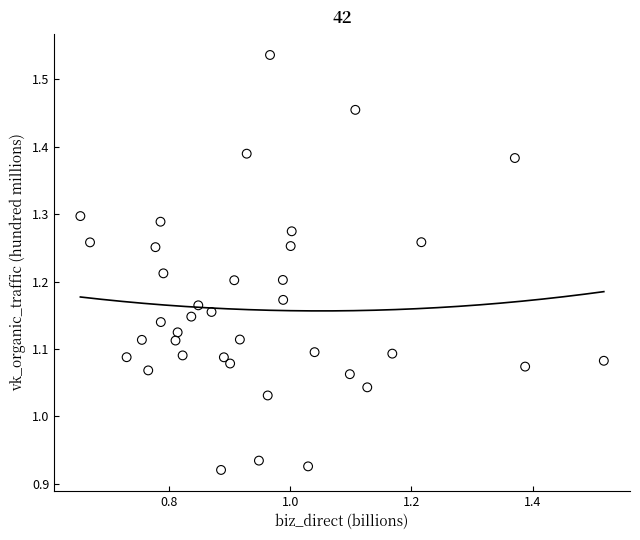

What is the range of Y values (max minus min)?

0.6